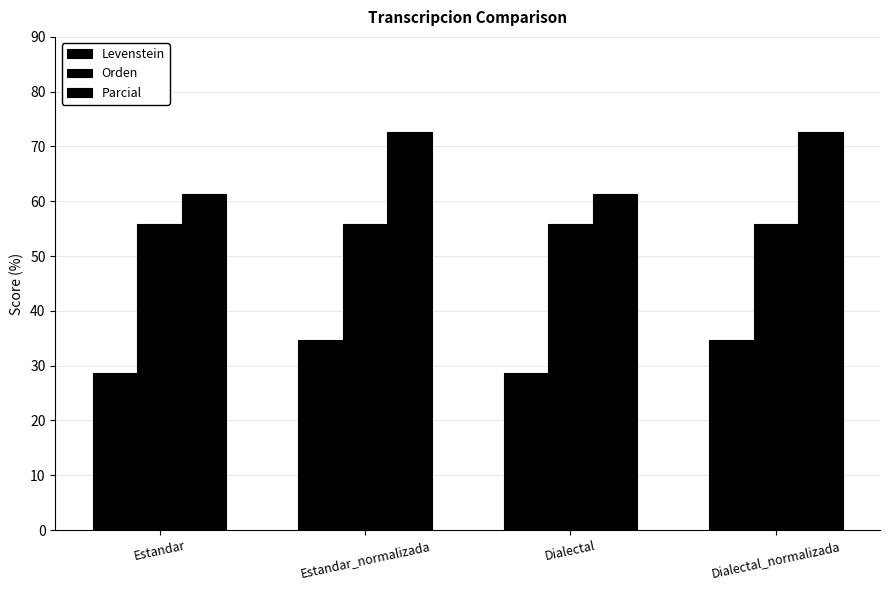

What is the value of the Orden bar at the 1st from the left?

55.8